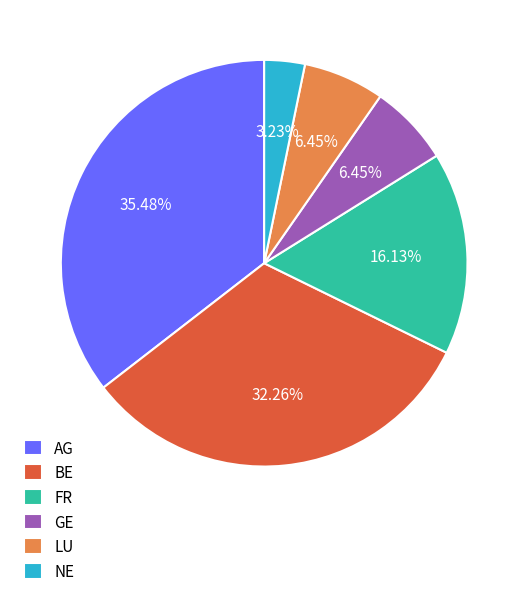

To the nearest percent, what is the average slice percentage?

17%